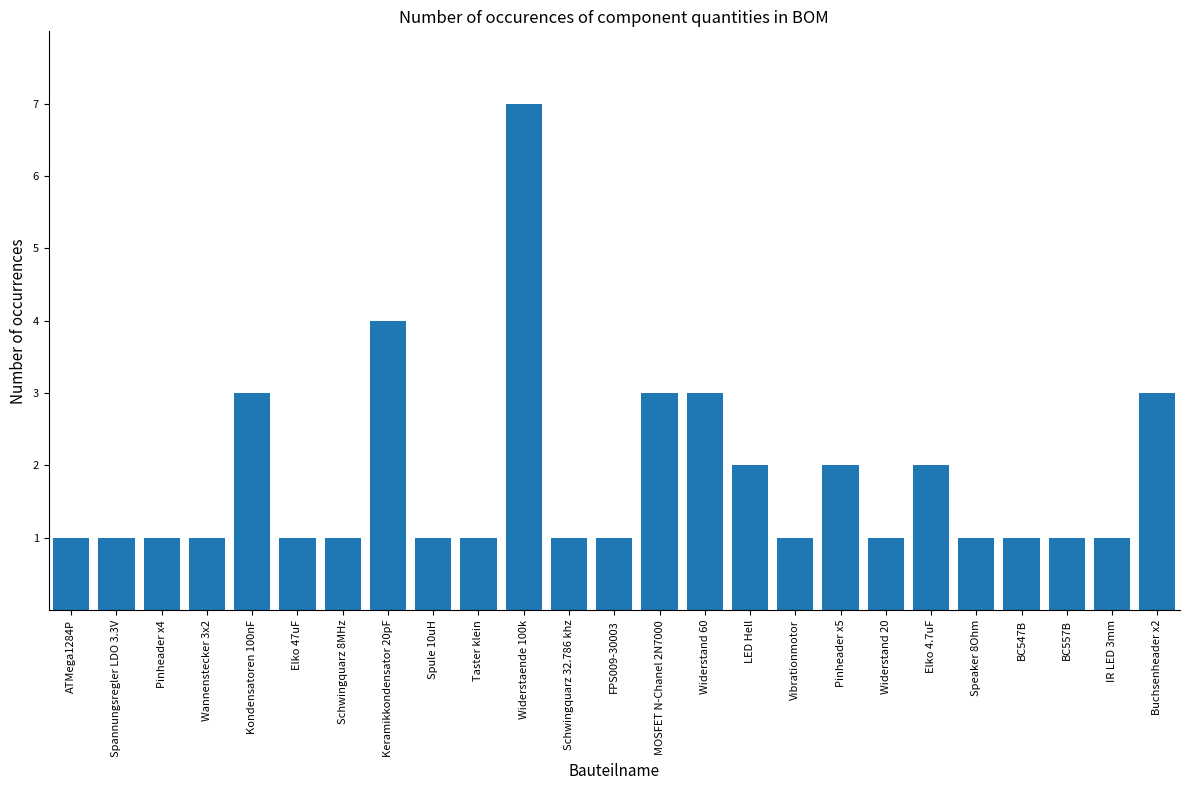

Reading left to right, extract all data points from this chart.

1	1	1	1	3	1	1	4	1	1	7	1	1	3	3	2	1	2	1	2	1	1	1	1	3